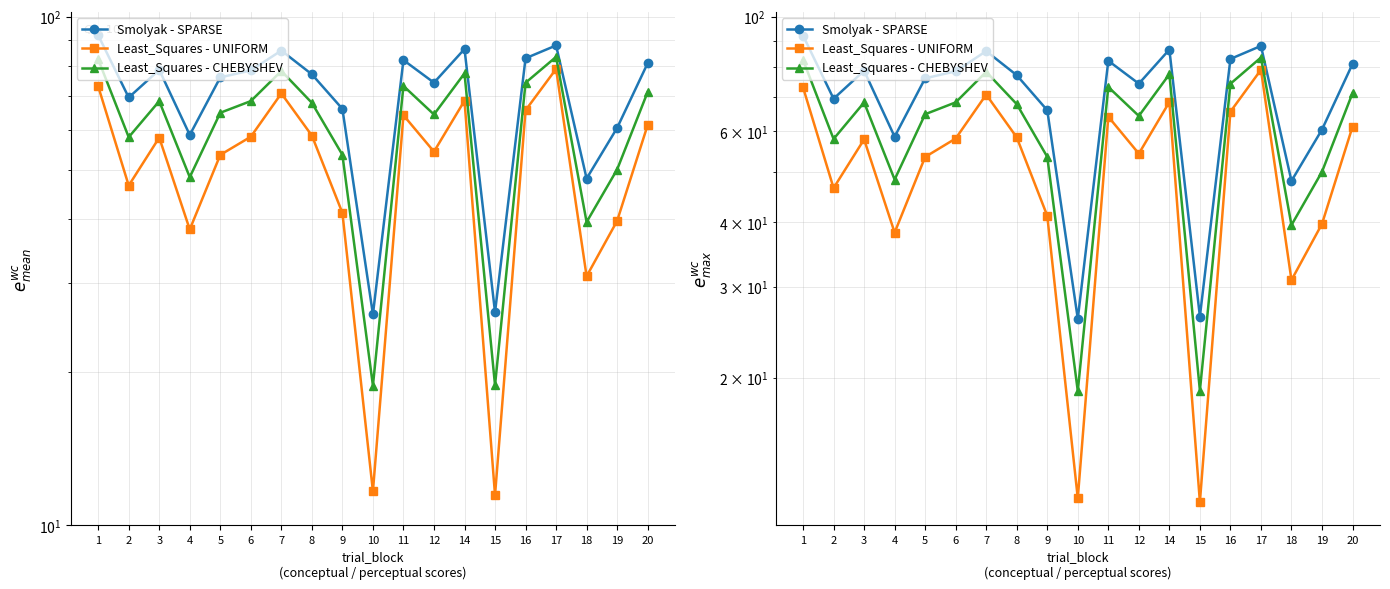

Reading left to right, what are all the values shown in this chart?

Smolyak - SPARSE: 92.0	69.4	78.7	58.6	76.0	78.5	85.9	77.1	65.9	26.0	82.2	74.2	86.5	26.3	82.9	87.9	48.1	60.5	81.1
Least_Squares - UNIFORM: 73.0	46.6	57.9	38.2	53.5	58.1	70.7	58.4	41.2	11.7	64.1	54.3	68.4	11.5	65.5	79.0	30.9	39.7	61.3
Least_Squares - CHEBYSHEV: 82.5	58.0	68.3	48.4	64.8	68.3	78.3	67.8	53.6	18.8	73.2	64.3	77.5	18.9	74.2	83.4	39.5	50.1	71.2